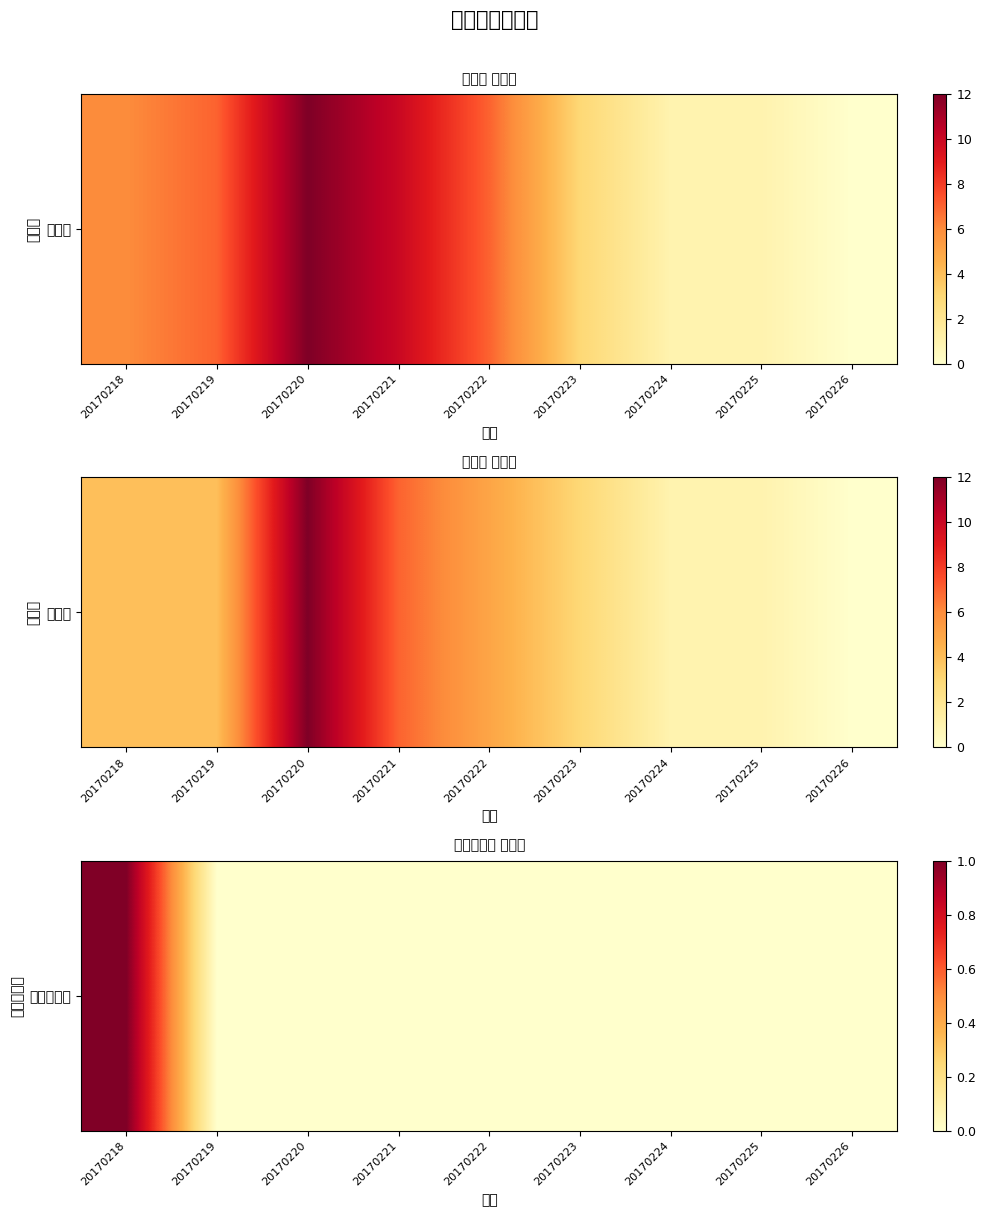

How many values are between 0 and 1?

9